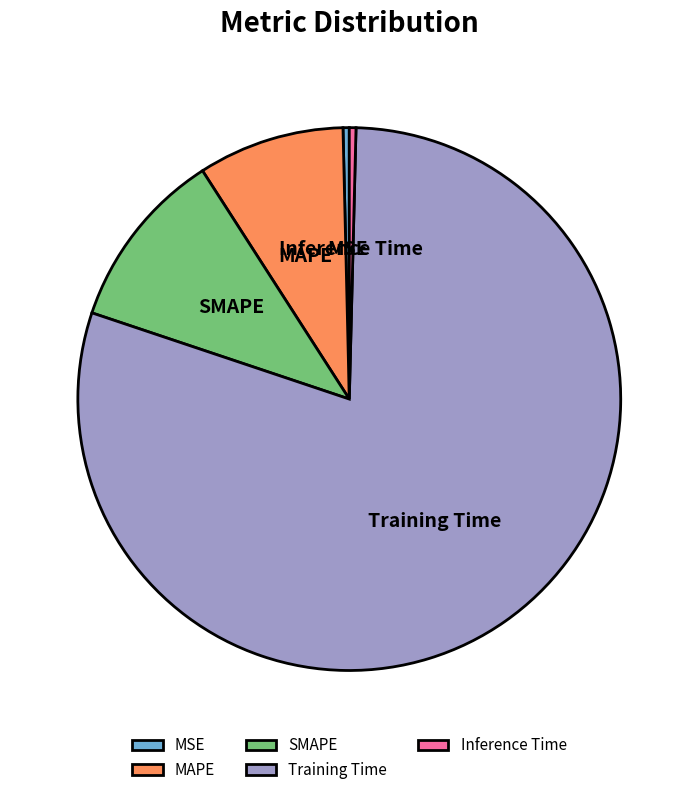

What is the majority slice?

Training Time